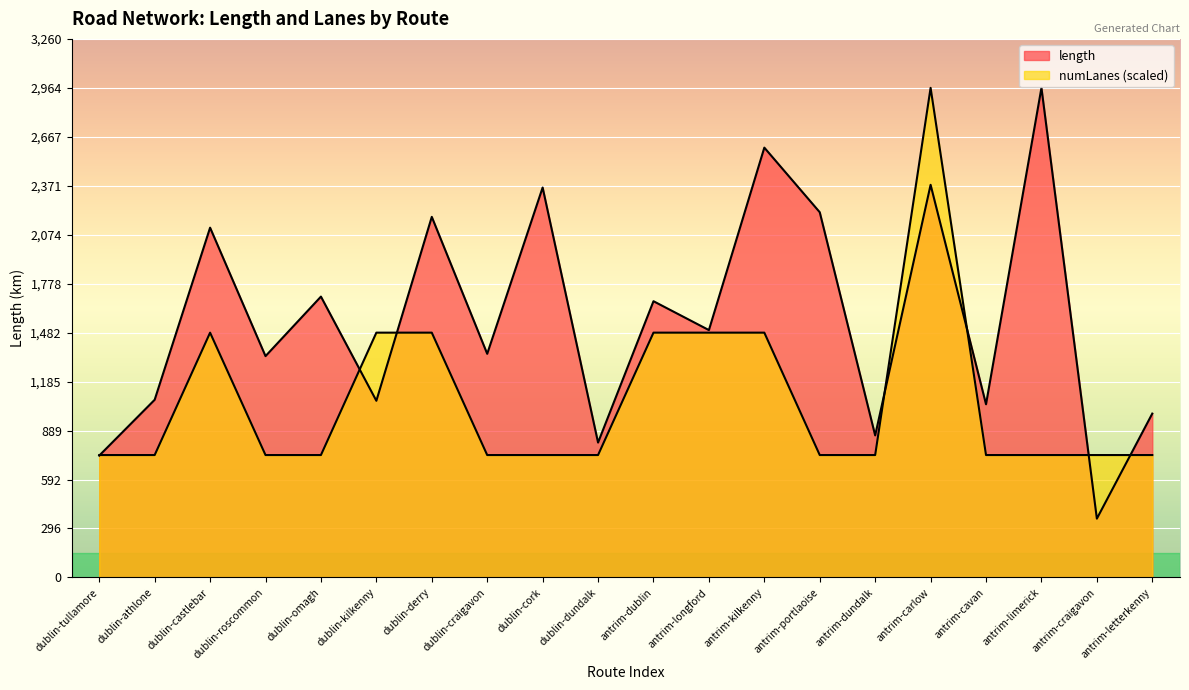

How many data points in length are above 1497?

10